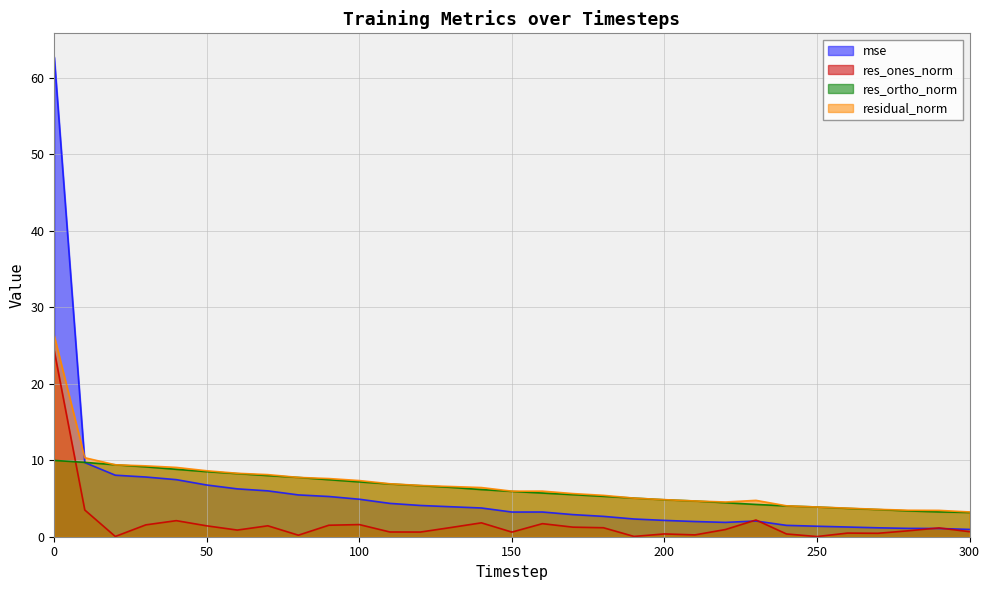

At 0, list the series in order from smallest to largest.

res_ortho_norm, res_ones_norm, residual_norm, mse